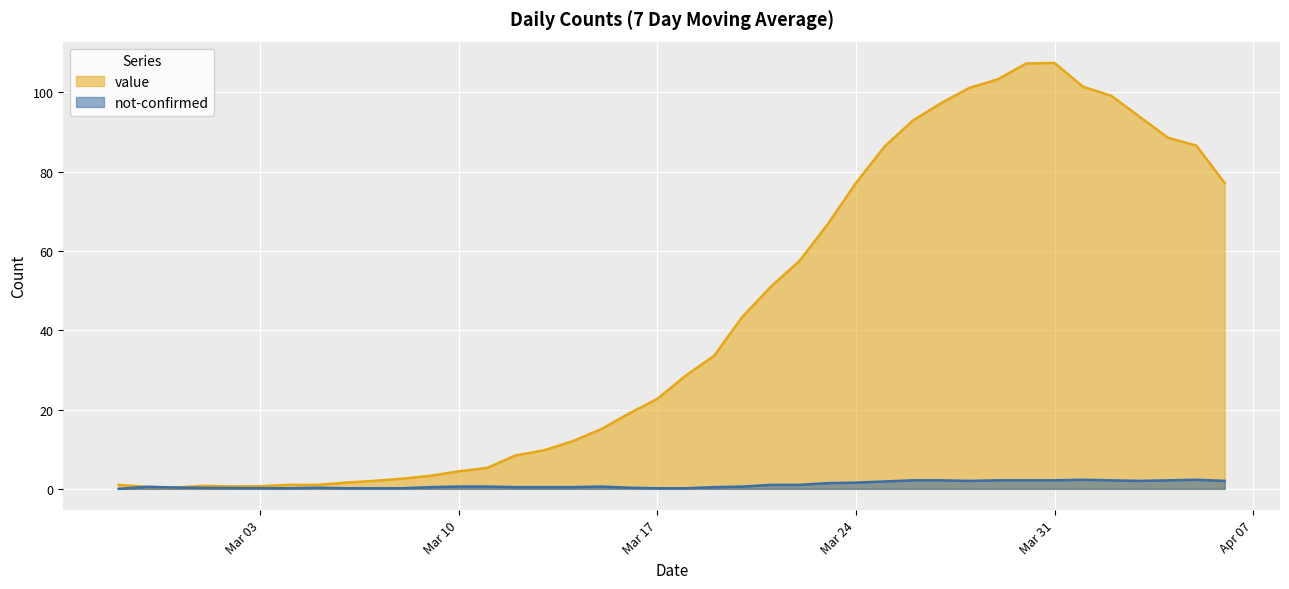

The value series shows 71 at 2020-02-28. True or false?

False